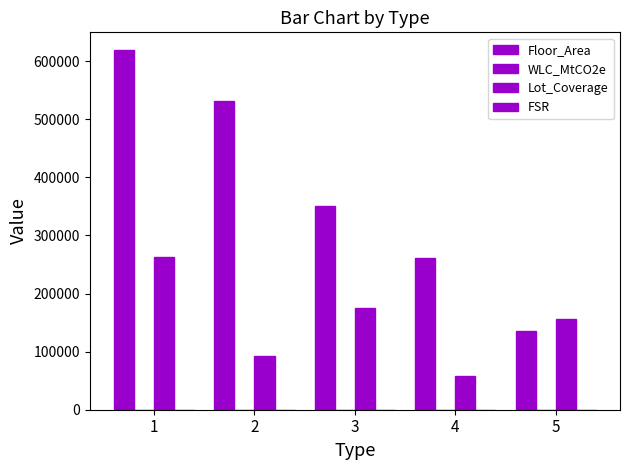

What is the total value across all series at 5?

291939.2